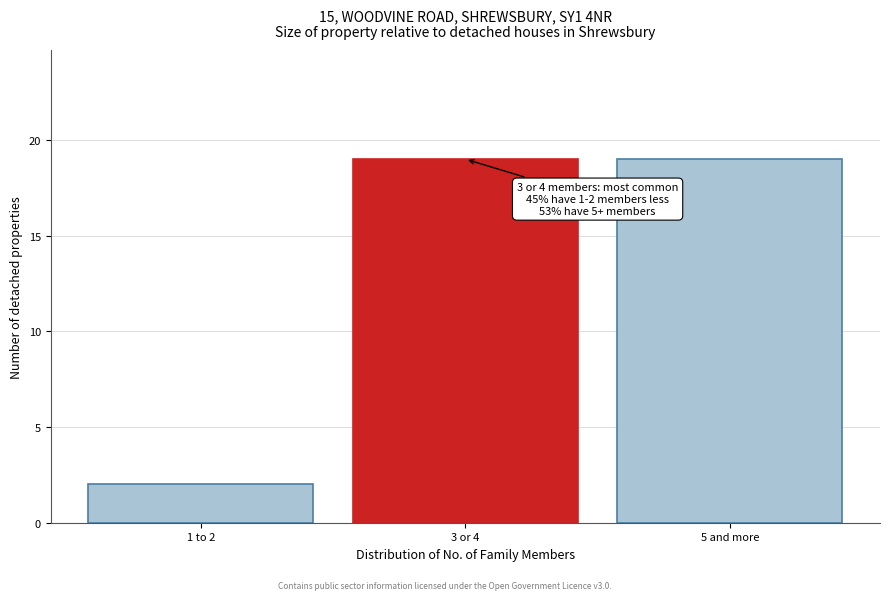

Reading left to right, transcribe all the data shown in this chart.

2	19	19